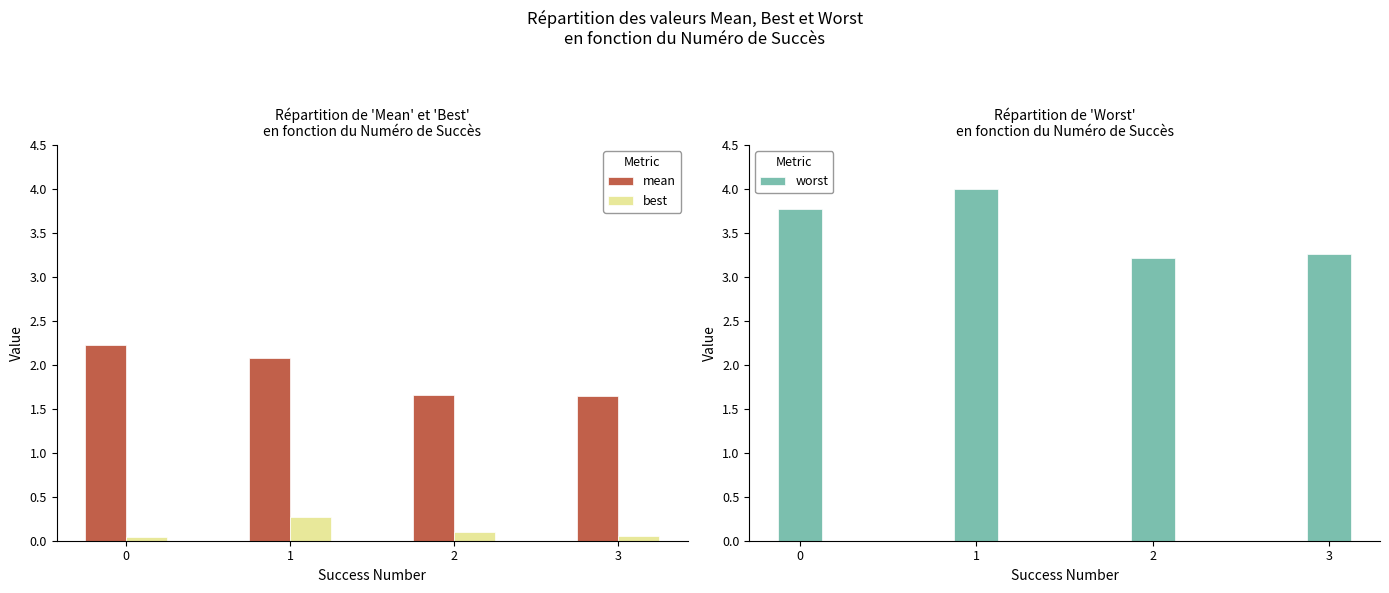

At which category is the sum across all series the highest?

1